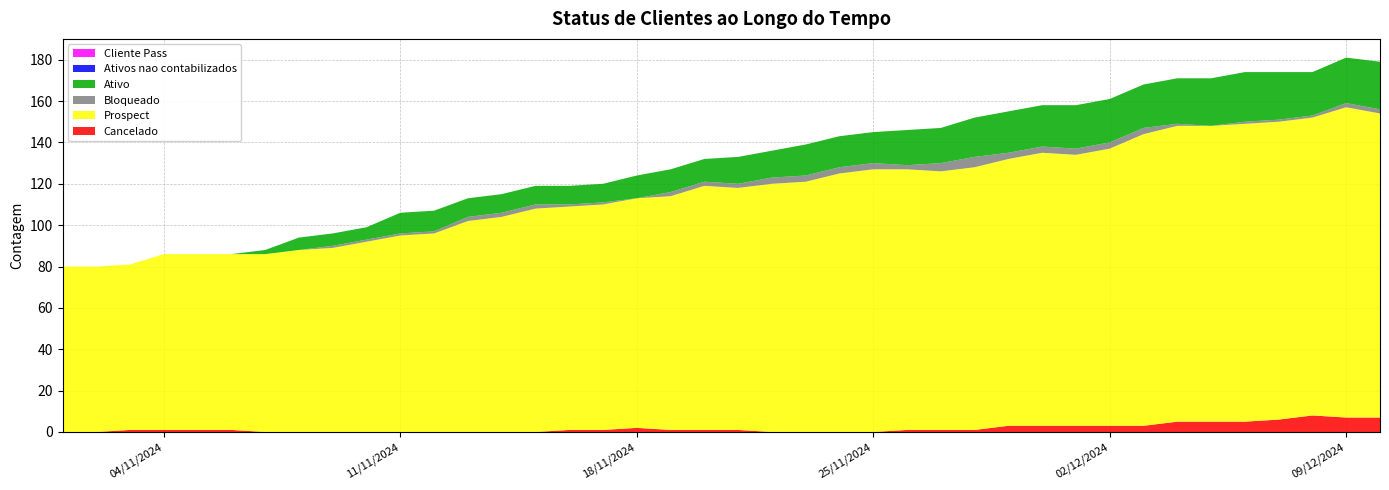

Reading left to right, extract all data points from this chart.

Cancelado: 0	0	1	1	1	1	0	0	0	0	0	0	0	0	0	1	1	2	1	1	1	0	0	0	0	1	1	1	3	3	3	3	3	5	5	5	6	8	7	7
Prospect: 80	80	80	85	85	85	86	88	89	92	95	96	102	104	108	108	109	111	113	118	117	120	121	125	127	126	125	127	129	132	131	134	141	143	143	144	144	144	150	147
Bloqueado: 0	0	0	0	0	0	0	0	1	1	1	1	2	2	2	1	1	0	2	2	2	3	3	3	3	2	4	5	3	3	3	3	3	1	0	1	1	1	2	2
Ativo: 0	0	0	0	0	0	2	6	6	6	10	10	9	9	9	9	9	11	11	11	13	13	15	15	15	17	17	19	20	20	21	21	21	22	23	24	23	21	22	23
Ativos nao contabilizados: 0	0	0	0	0	0	0	0	0	0	0	0	0	0	0	0	0	0	0	0	0	0	0	0	0	0	0	0	0	0	0	0	0	0	0	0	0	0	0	0
Cliente Pass: 0	0	0	0	0	0	0	0	0	0	0	0	0	0	0	0	0	0	0	0	0	0	0	0	0	0	0	0	0	0	0	0	0	0	0	0	0	0	0	0